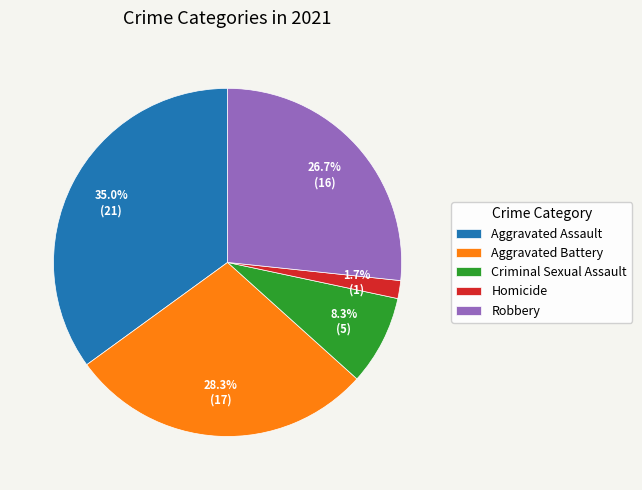

Is there any slice that represents more than half of the pie?

No